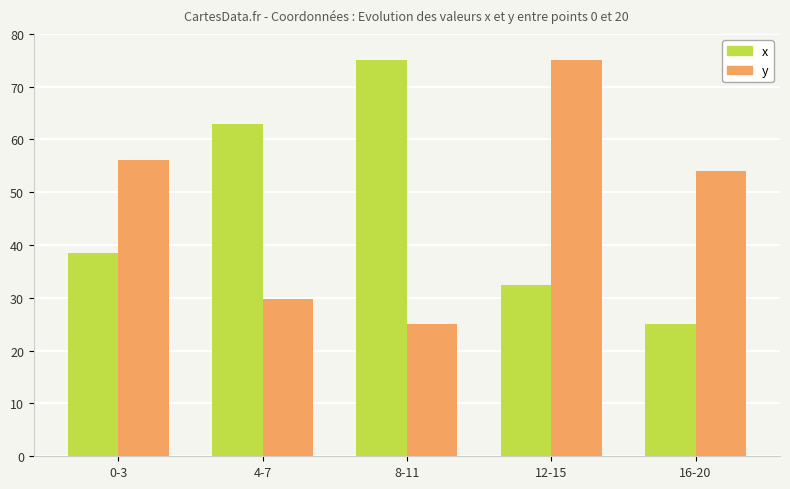

What is the difference between the maximum and minimum values in the y series?

50.0